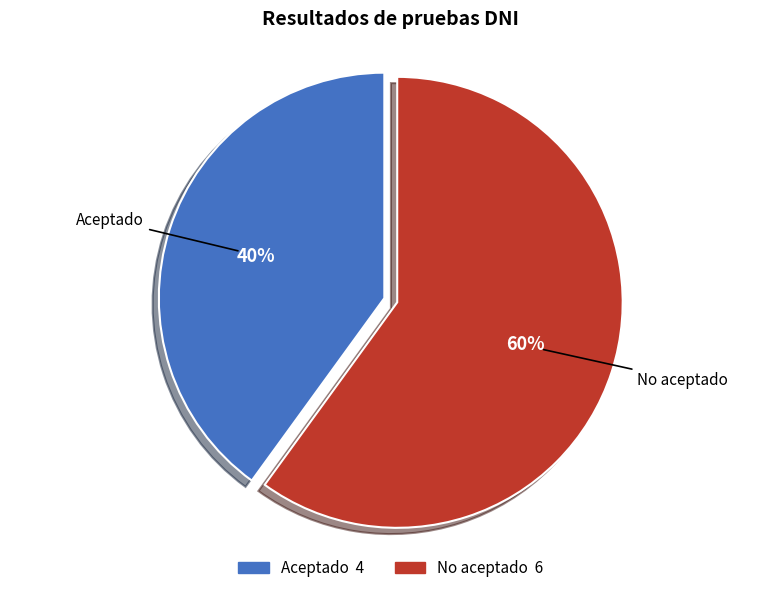

To the nearest percent, what portion does No aceptado represent?

60%